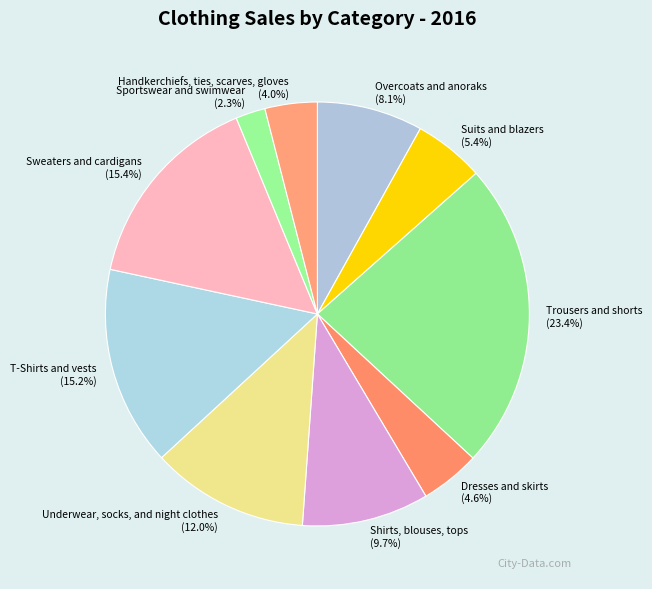

What is the largest slice in the pie chart?

Trousers and shorts